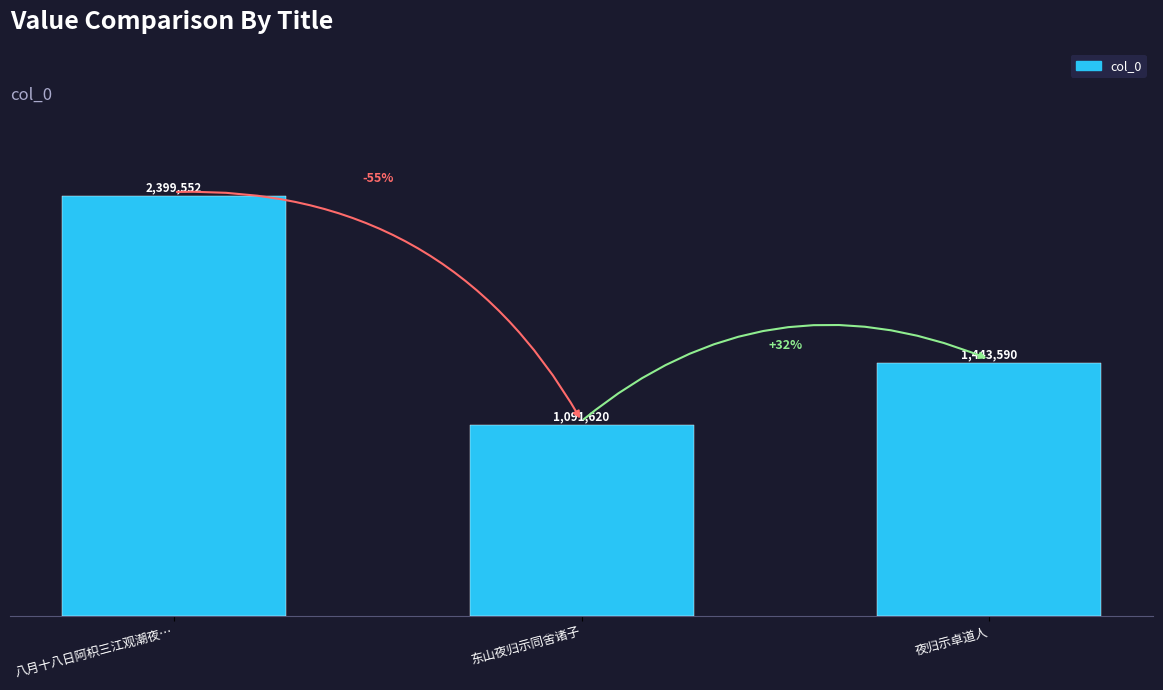

Rank the categories by value from lowest to highest.

东山夜归示同舍诸子, 夜归示卓道人, 八月十八日阿枳三江观潮夜…